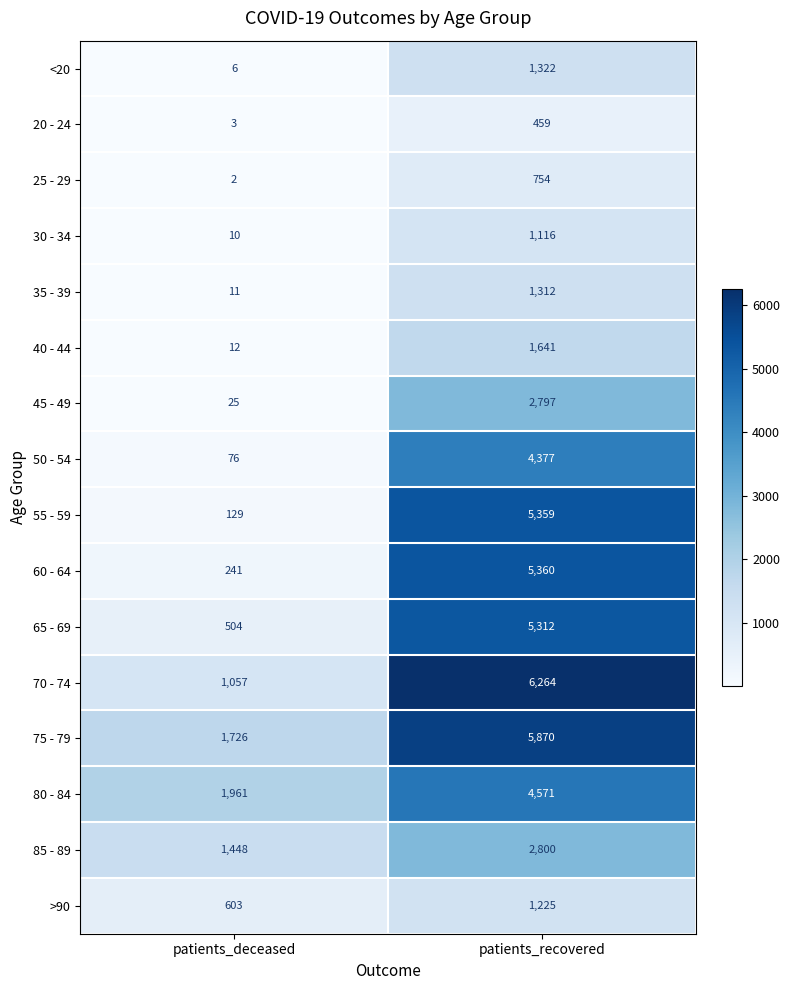

What is the lowest value of the 75 - 79 series?

1726